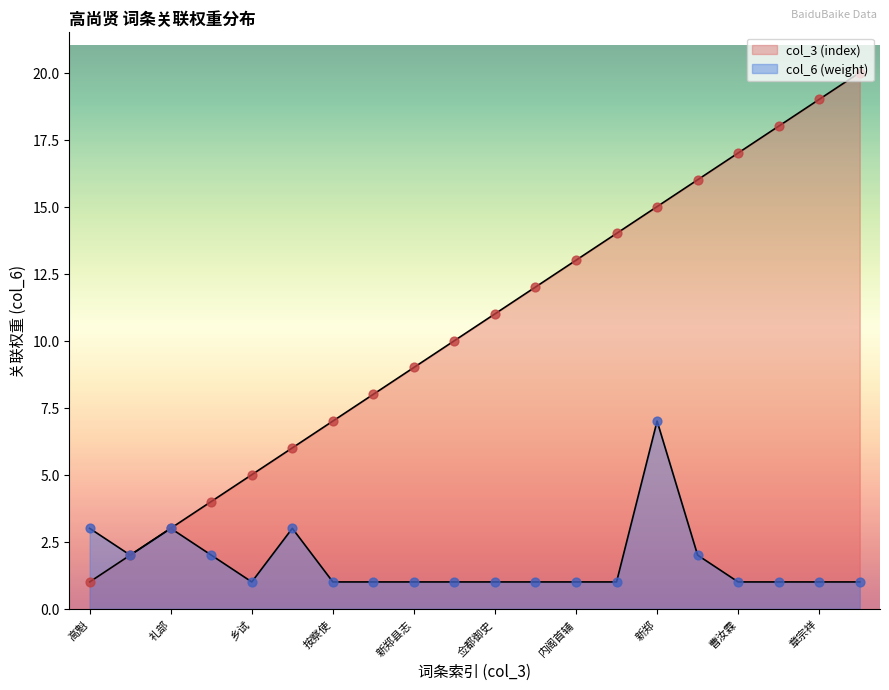

Which series has the largest Y range (max minus min)?

col_3 (index)